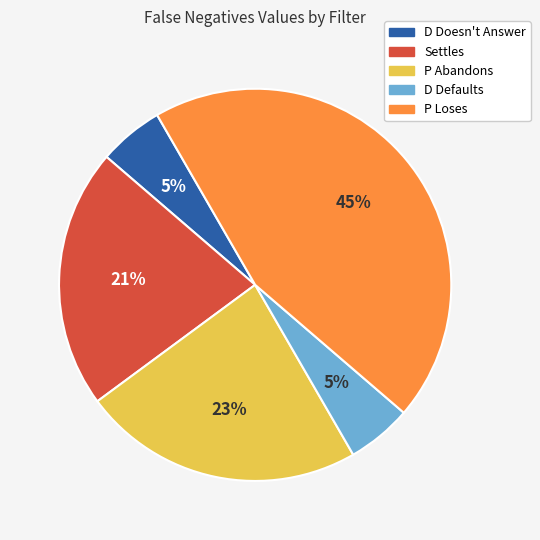

To the nearest percent, what is the average slice percentage?

20%